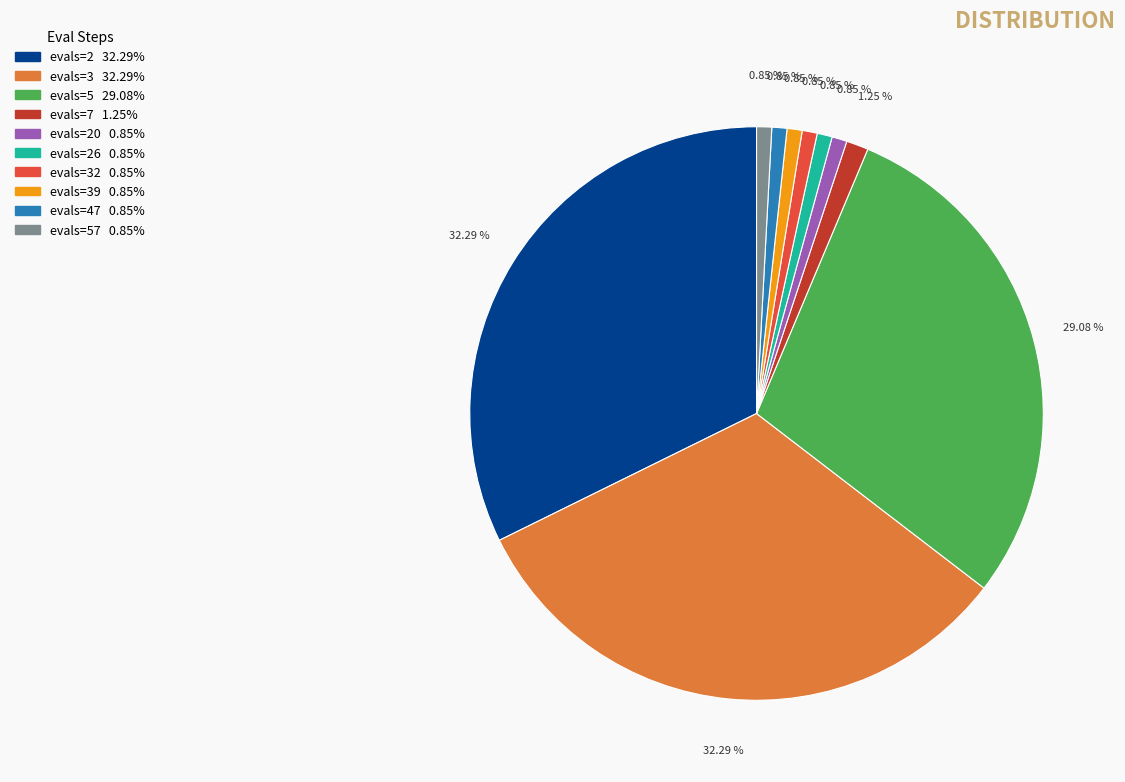

Does any single category account for the majority?

No